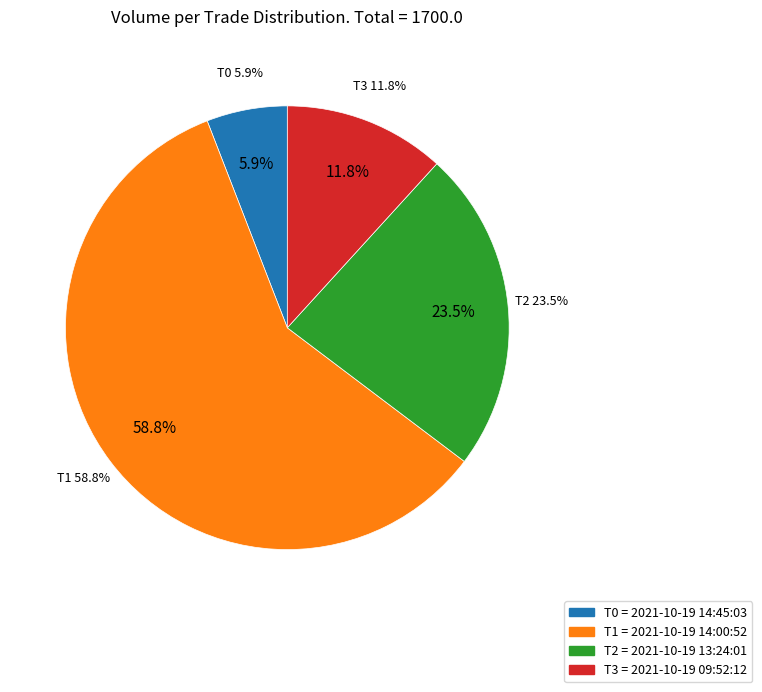

Is there any slice that represents more than half of the pie?

Yes